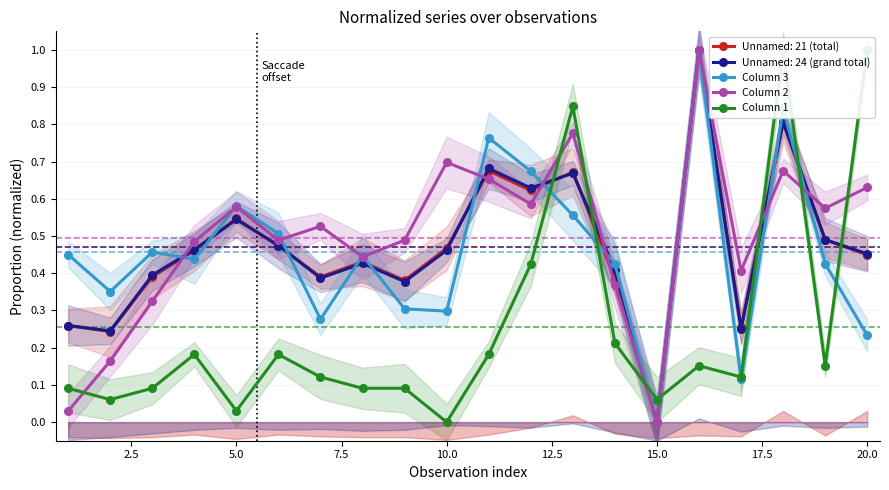

Does the chart display data point markers on the line(s)?

Yes